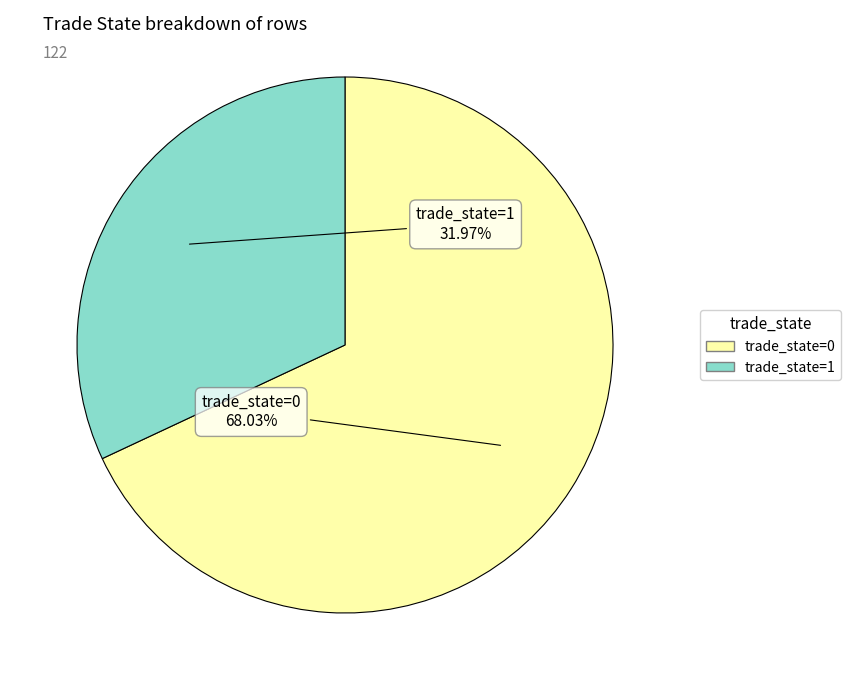

Which category has the smallest portion of the pie?

trade_state=1